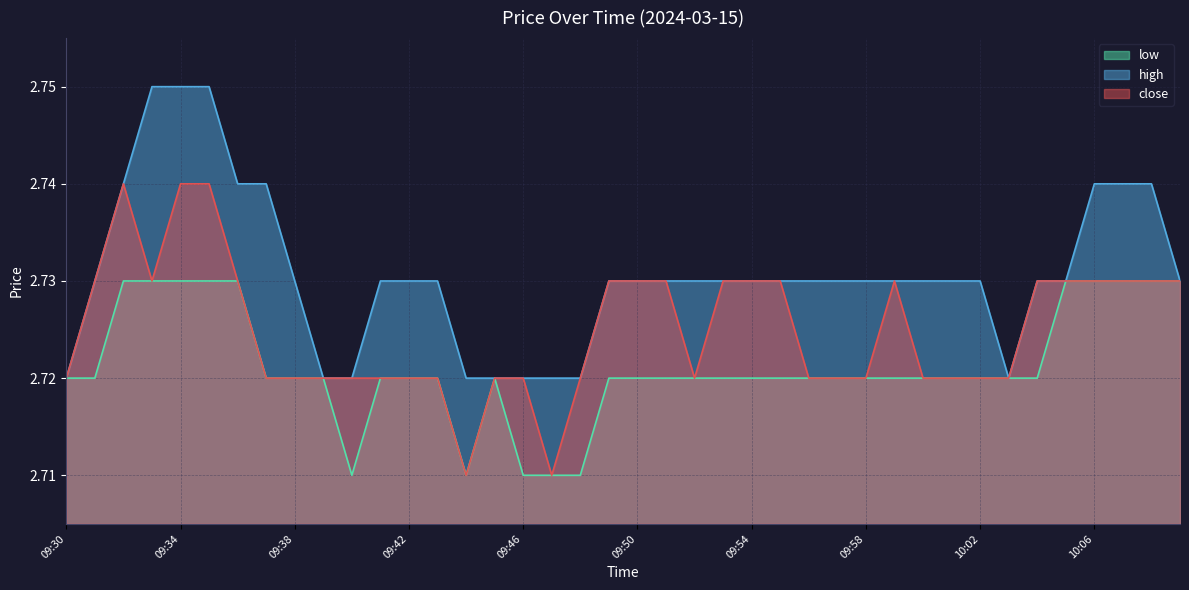

What is the greatest value displayed?

2.8